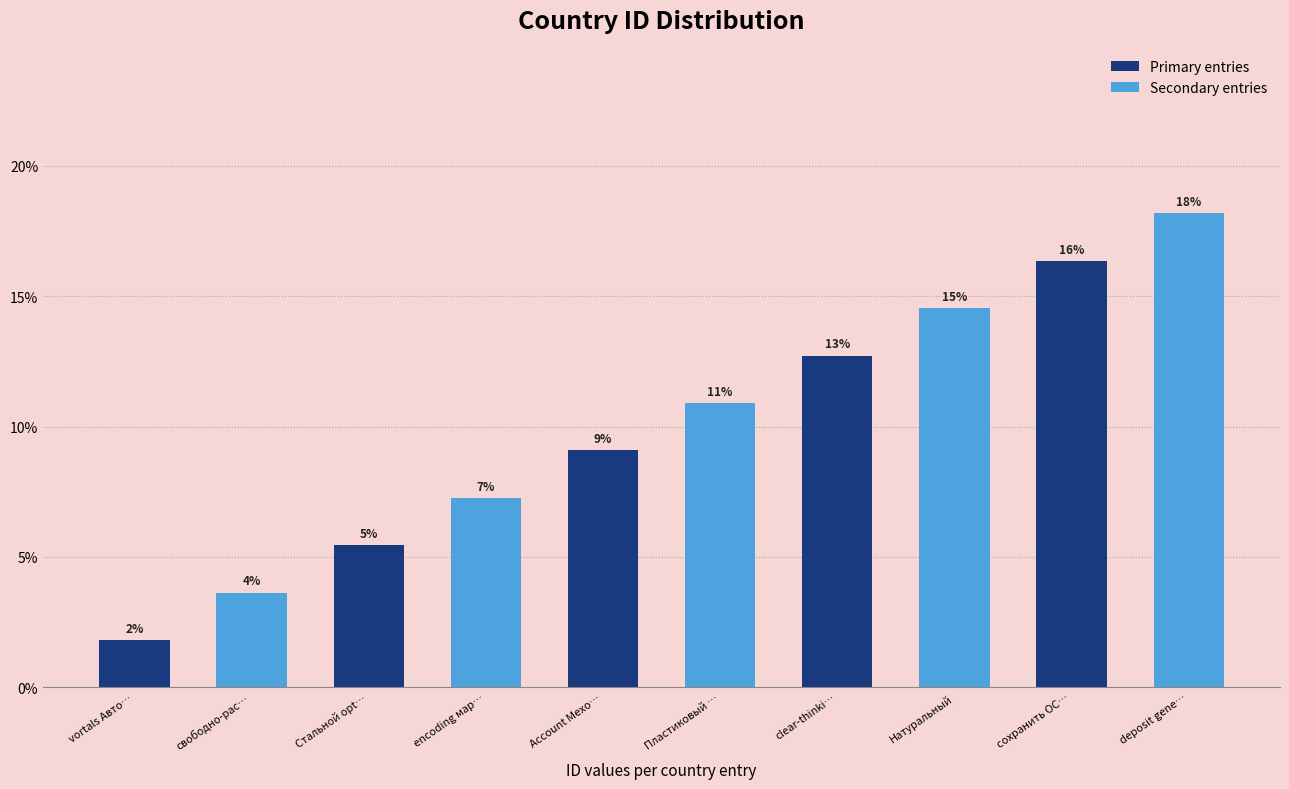

What are all the series names shown in the legend?

Primary entries, Secondary entries